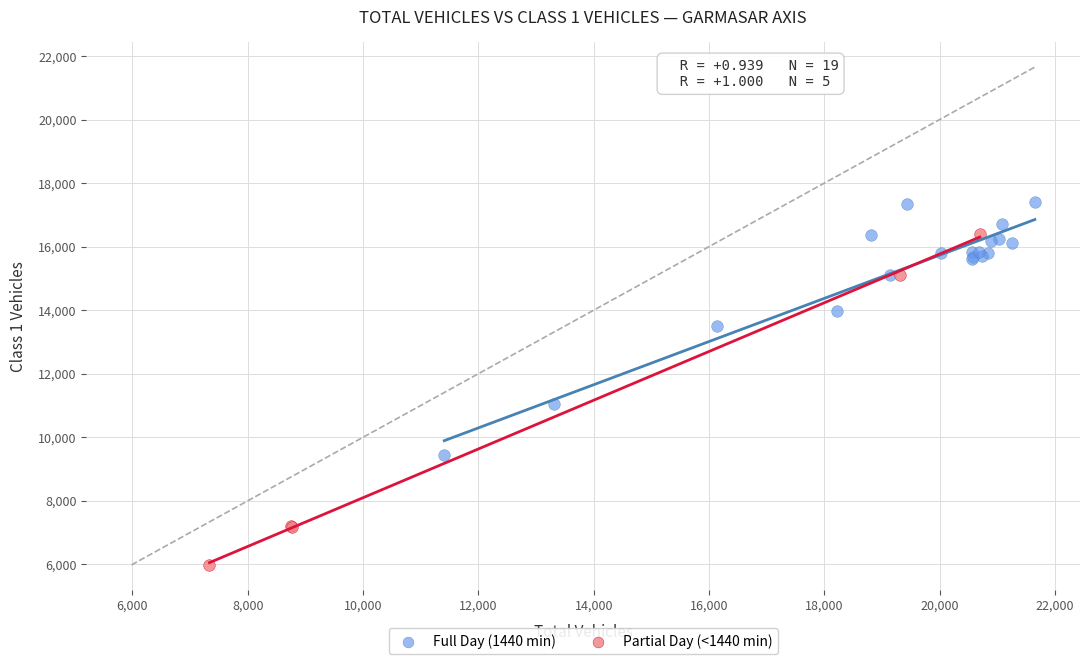

Which series has the widest spread of Y values?

Partial Day (<1440 min)